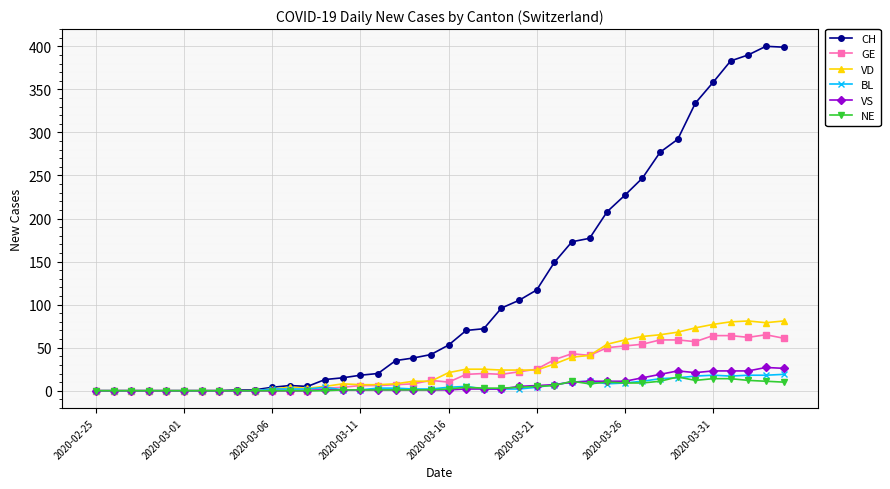

Which series has the largest total across all categories?

CH